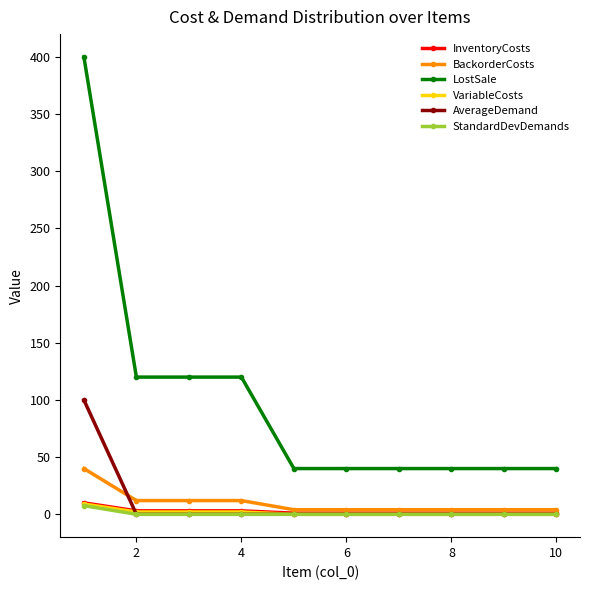

What is the greatest value displayed?

400.0